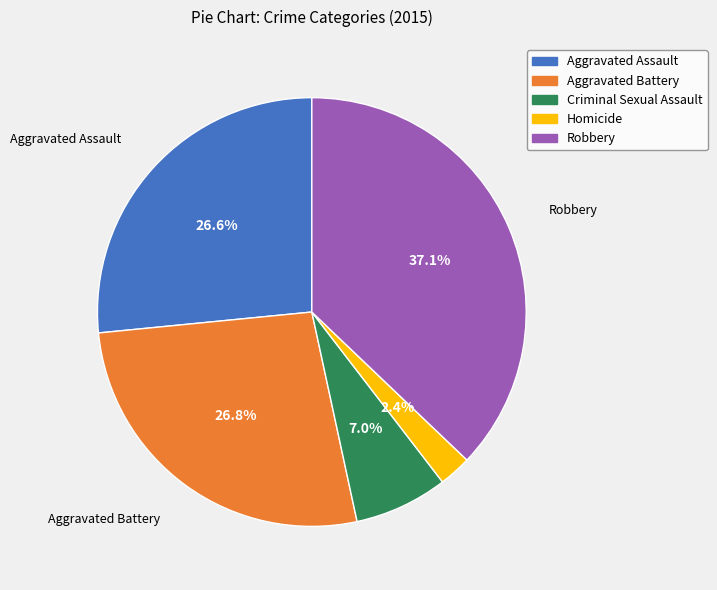

To the nearest percent, what is the combined percentage of Homicide and Aggravated Assault?

29%